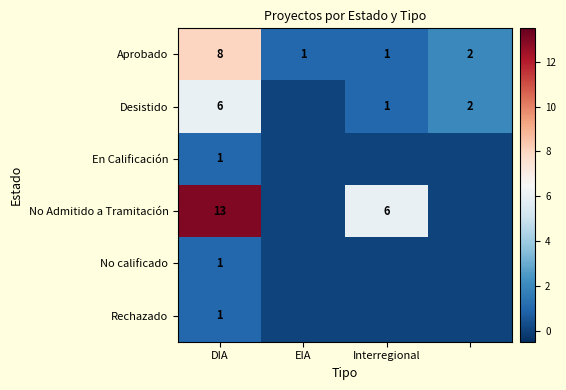

True or false: No calificado has a value of 1 at DIA.

True